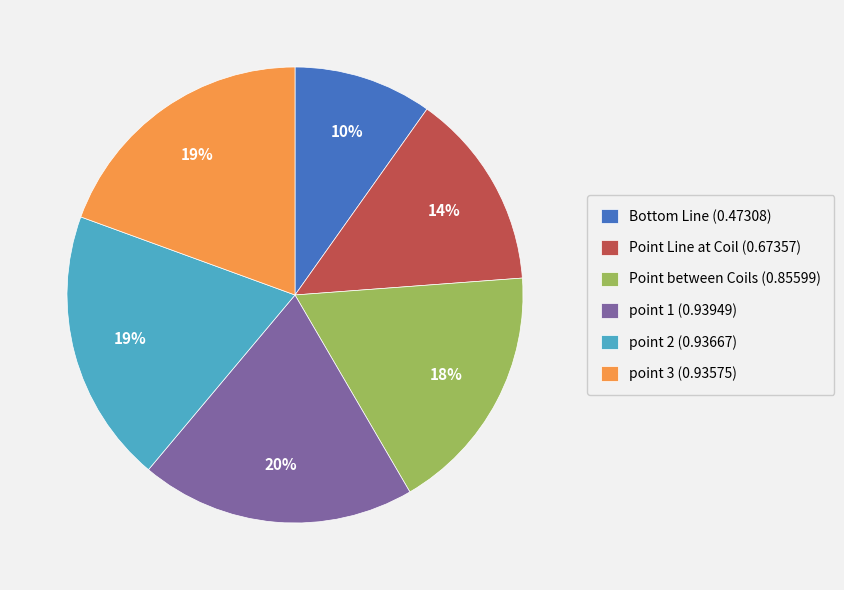

Does Point Line at Coil account for over 50% of the chart?

No